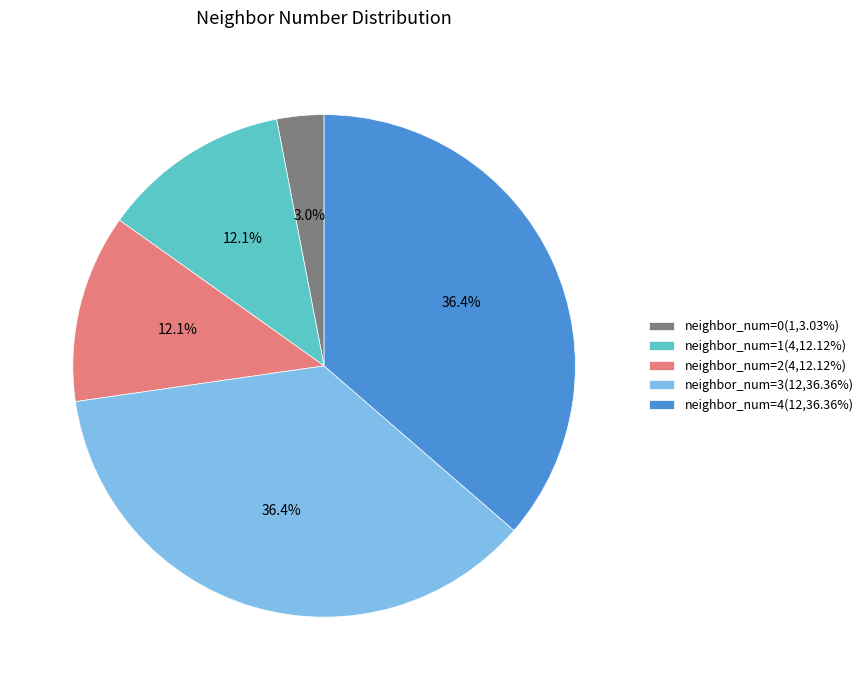

Approximately how many times larger is the value at neighbor_num=2(4,12.12%) compared to neighbor_num=4(12,36.36%)?

0.3